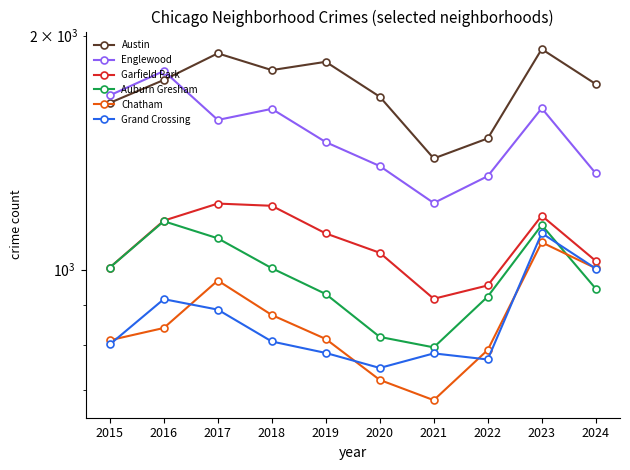

What is the value of the Englewood point at the 9th from the left?

1613